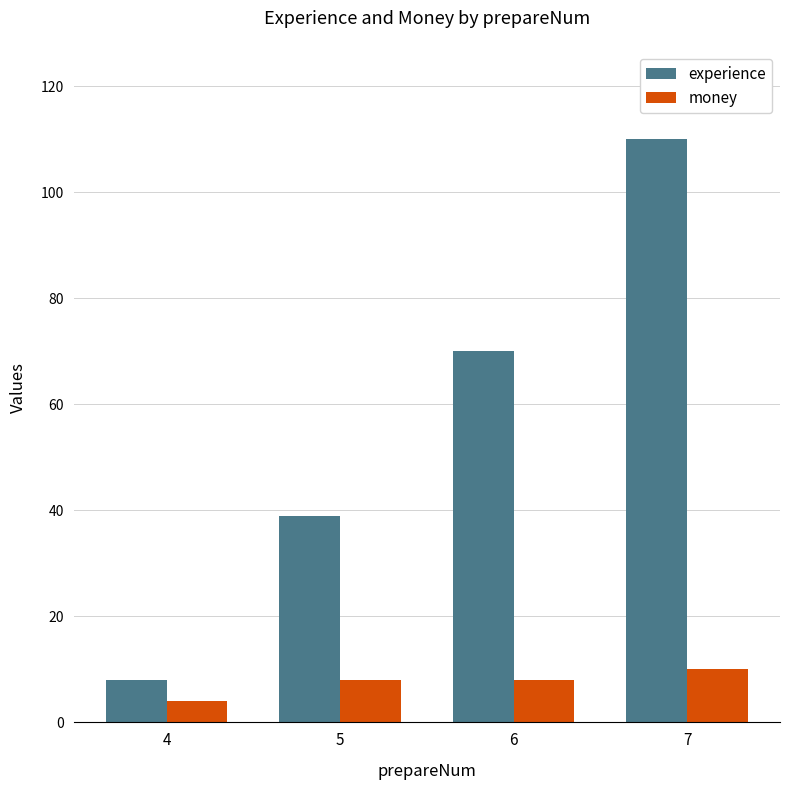

List the series in order of their overall mean, highest first.

experience, money